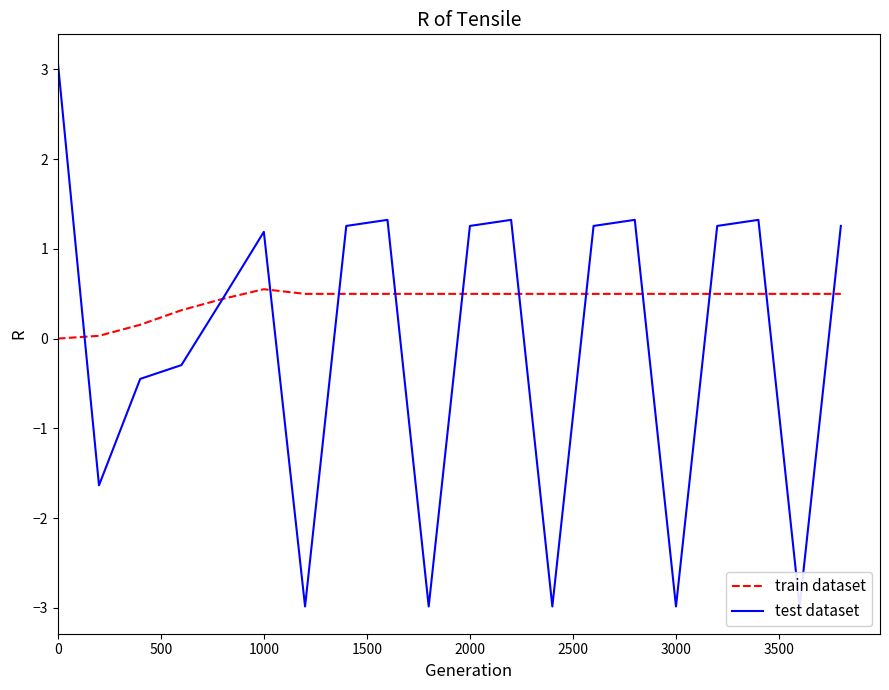

True or false: train dataset has a value of 0.3 at 1000.

False